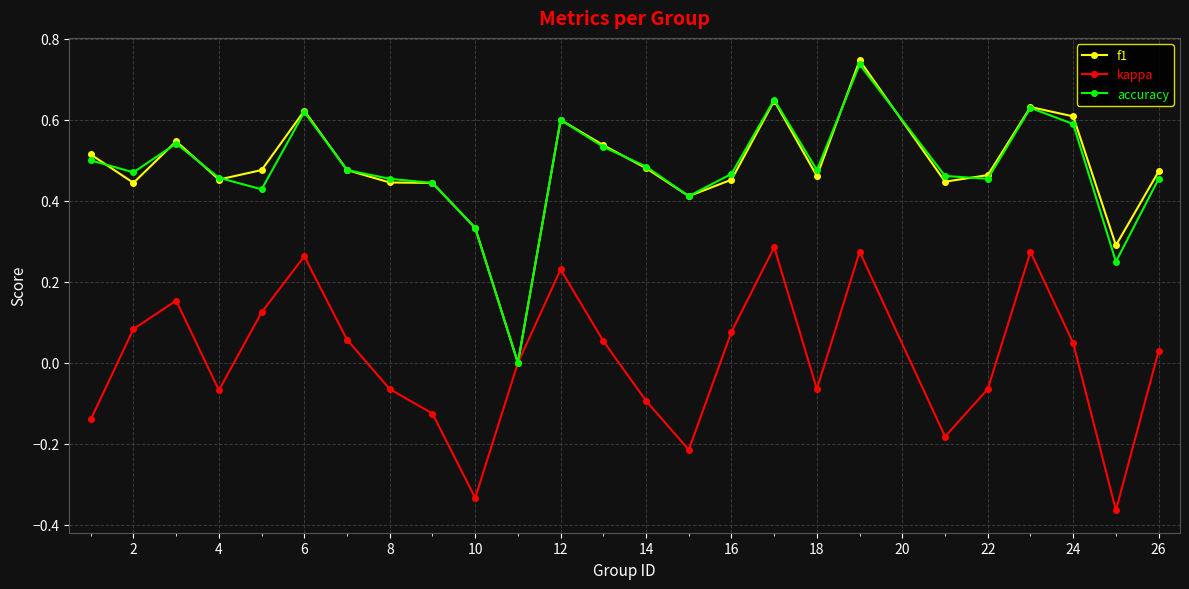

Which series has the widest spread of values?

f1